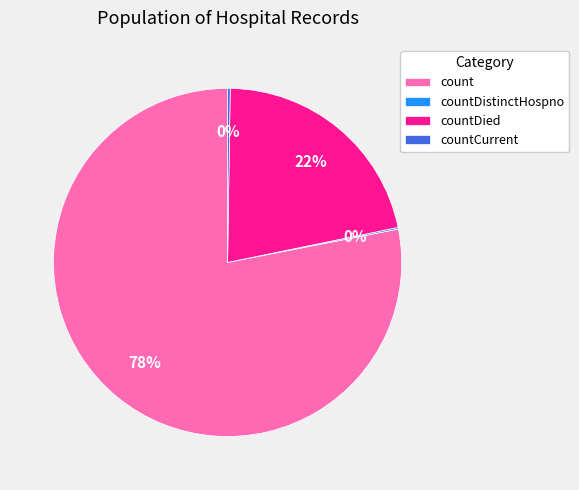

Which slice is the largest?

count